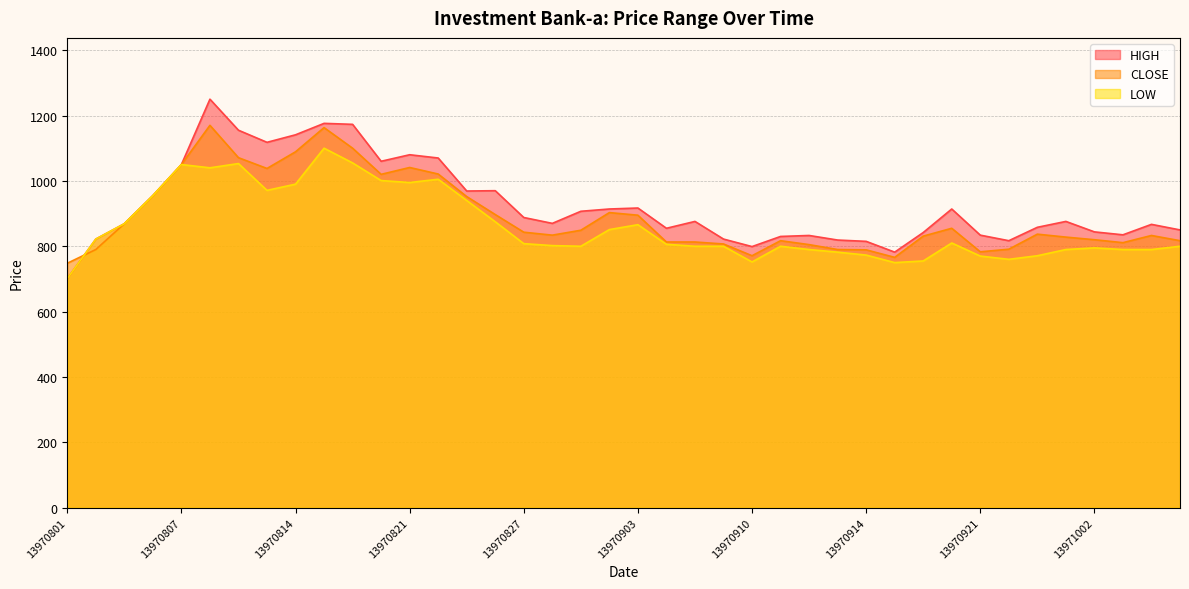

List the series in order of their peak value, highest first.

HIGH, CLOSE, LOW